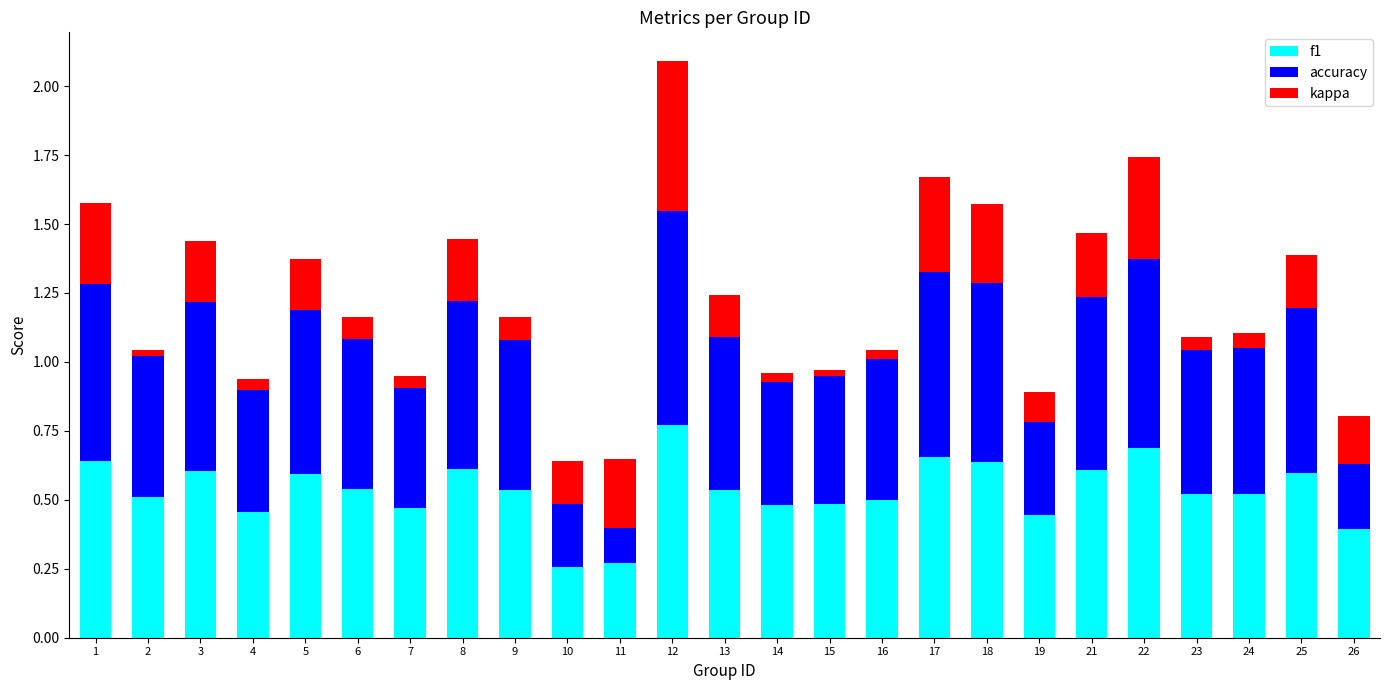

Reading left to right, what are all the values shown in this chart?

f1: 1=0.6	2=0.5	3=0.6	4=0.5	5=0.6	6=0.5	7=0.5	8=0.6	9=0.5	10=0.3	11=0.3	12=0.8	13=0.5	14=0.5	15=0.5	16=0.5	17=0.7	18=0.6	19=0.4	21=0.6	22=0.7	23=0.5	24=0.5	25=0.6	26=0.4
accuracy: 1=0.6	2=0.5	3=0.6	4=0.5	5=0.6	6=0.5	7=0.5	8=0.6	9=0.5	10=0.4	11=0.4	12=0.8	13=0.6	14=0.5	15=0.5	16=0.5	17=0.7	18=0.6	19=0.4	21=0.6	22=0.7	23=0.5	24=0.5	25=0.6	26=0.4
kappa: 1=0.3	2=0.0	3=0.2	4=-0.0	5=0.2	6=0.1	7=-0.0	8=0.2	9=0.1	10=-0.2	11=-0.2	12=0.5	13=0.2	14=-0.0	15=-0.0	16=0.0	17=0.3	18=0.3	19=-0.1	21=0.2	22=0.4	23=0.0	24=0.1	25=0.2	26=-0.2